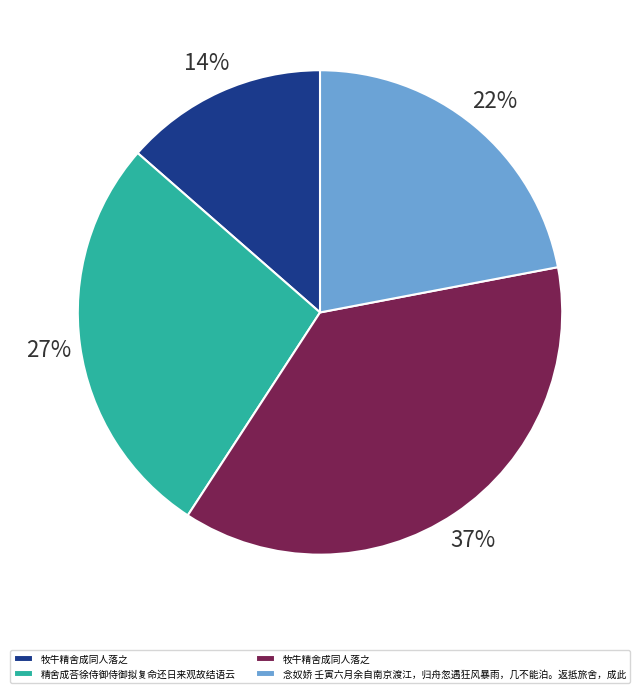

Is there a majority slice in this chart?

No